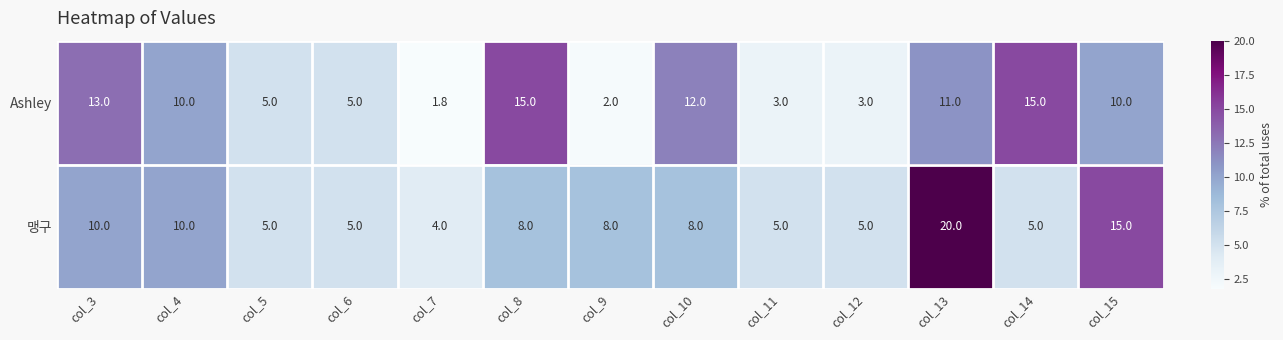

The 맹구 series shows 5.0 at col_5. True or false?

True